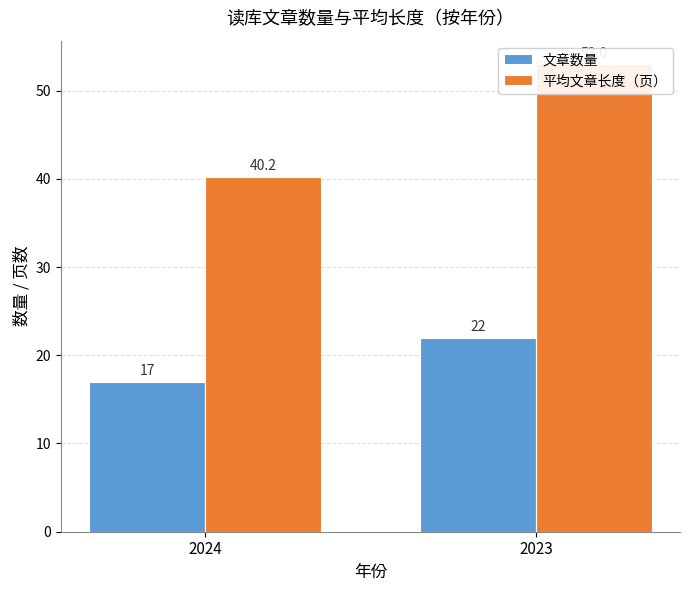

Reading left to right, transcribe all the data shown in this chart.

文章数量: 17.0	22.0
平均文章长度（页）: 40.2	53.0